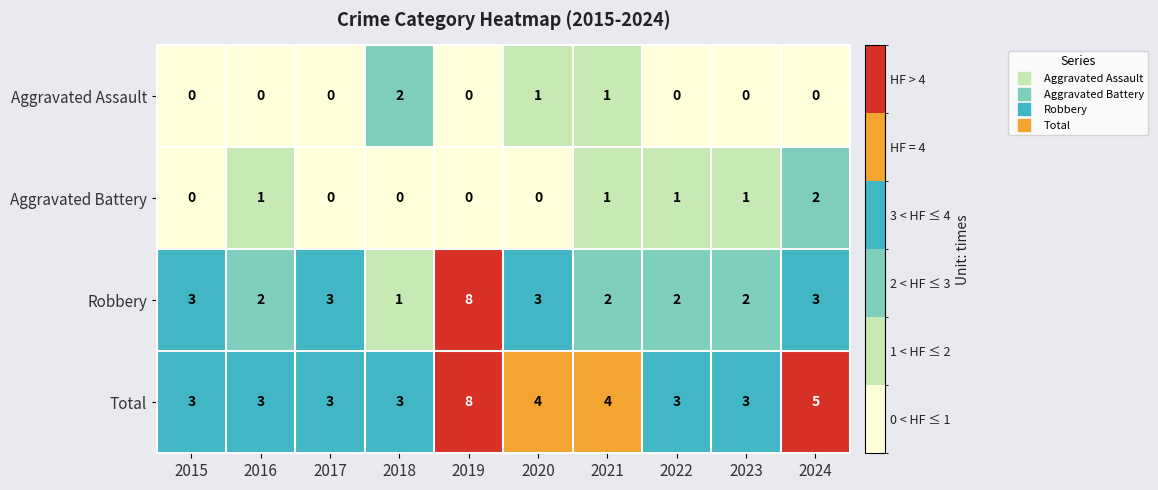

What is the highest value of the Total series?

8